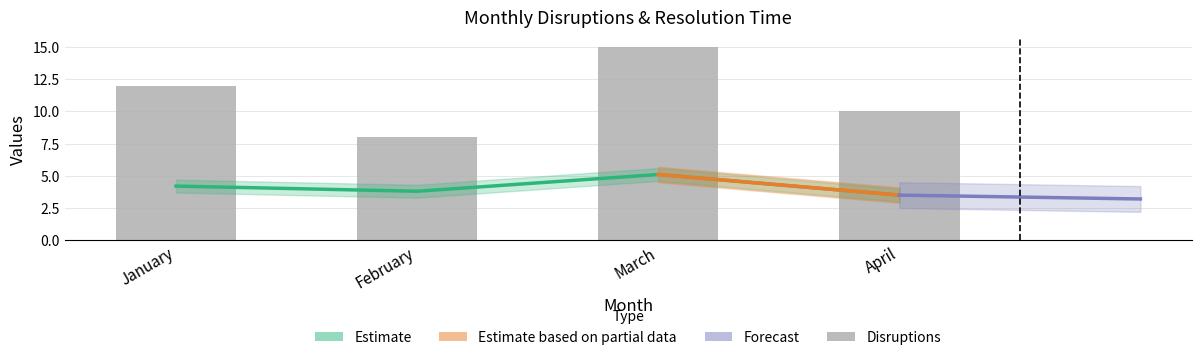

The value of Disruptions at March is 5.7. True or false?

False